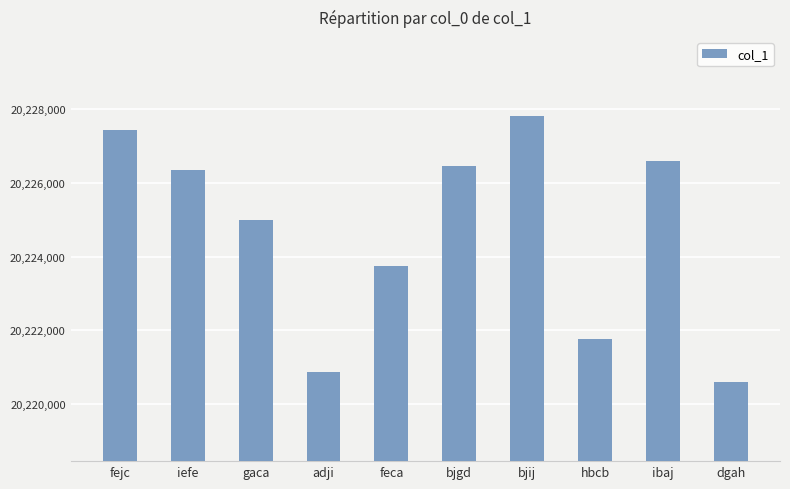

What is the ratio of the value at hbcb to the value at ibaj?

1.0